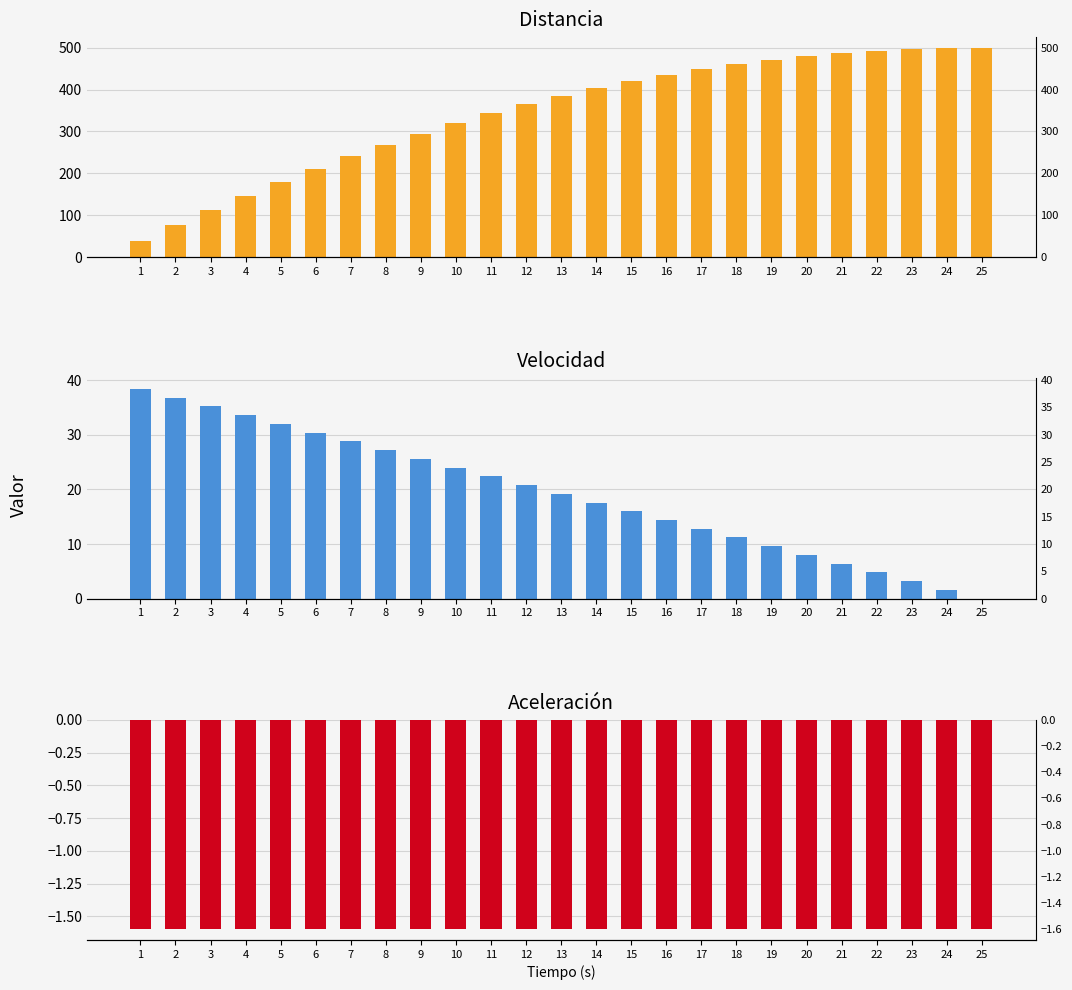

List the series in order of their peak value, highest first.

distancia, velocidad, acceleration